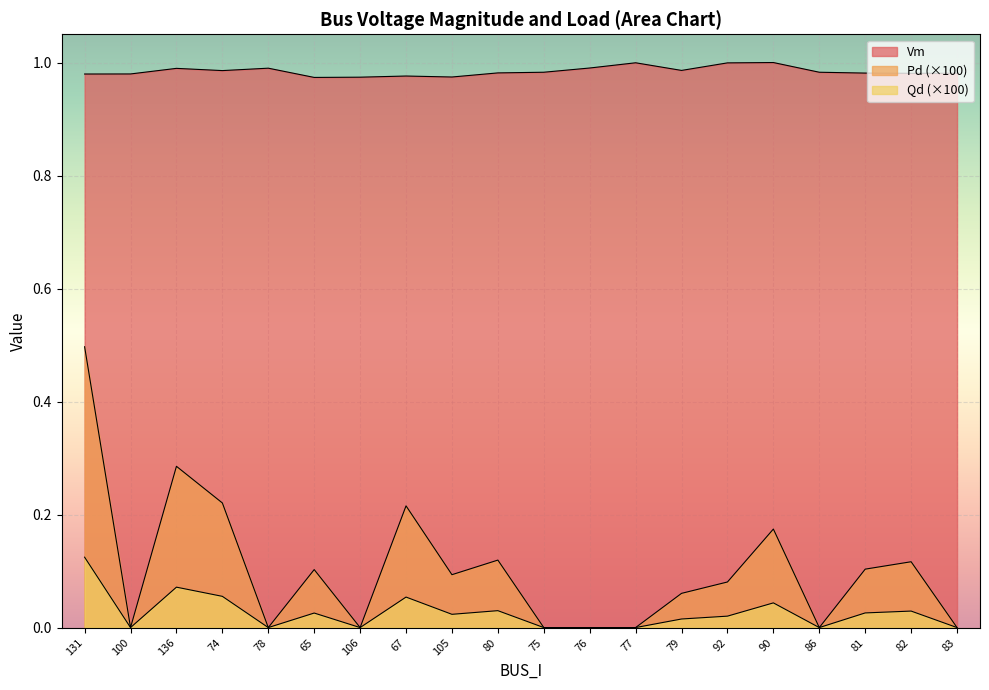

Rank the series by their maximum value, from lowest to highest.

Qd, Pd, Vm